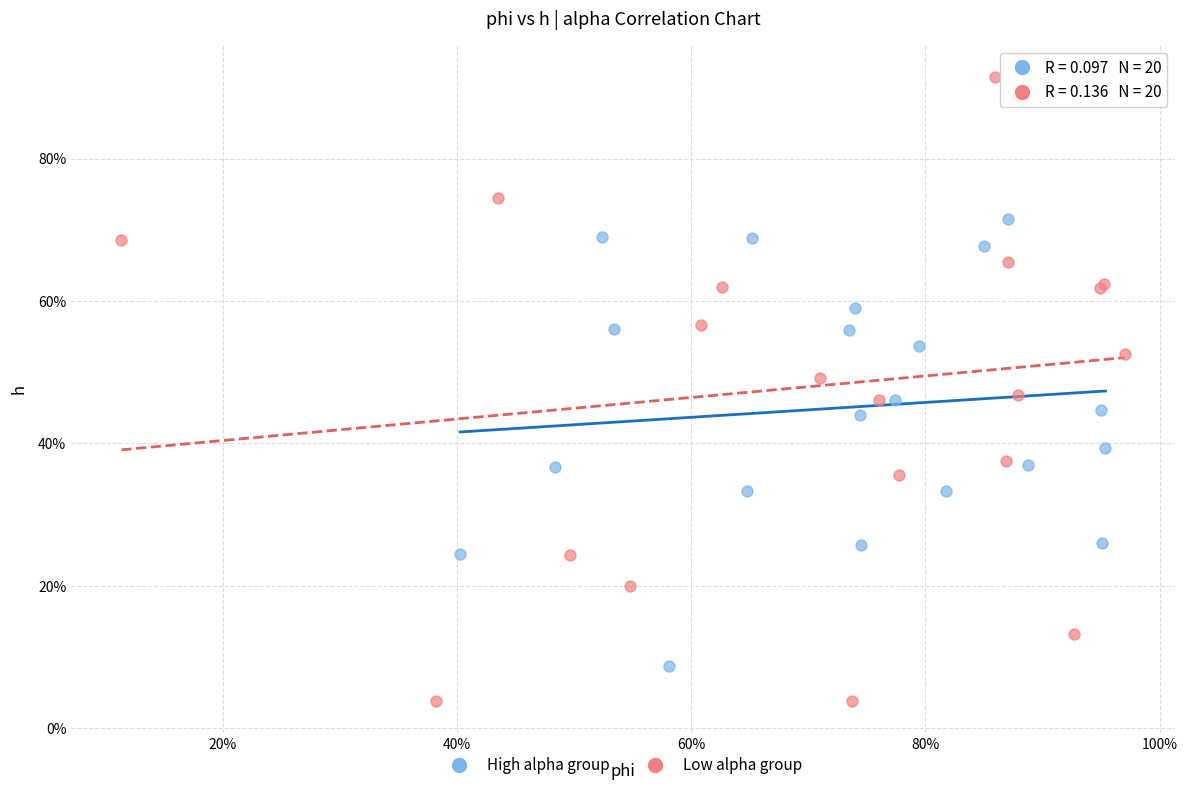

Which series has the largest Y range (max minus min)?

Low alpha group